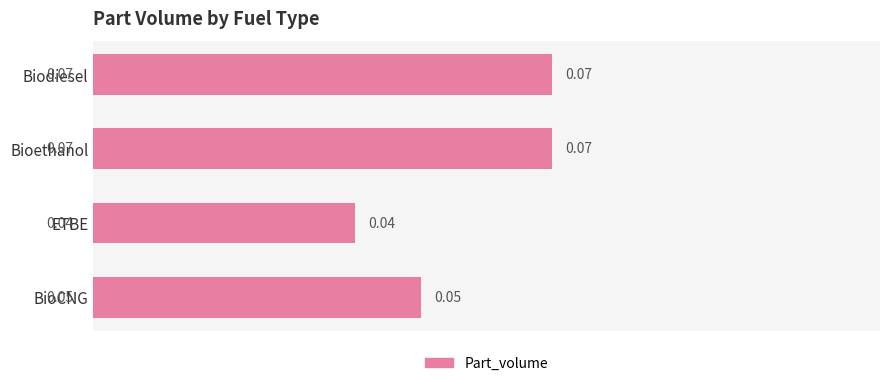

Which label corresponds to the smallest value in the chart?

ETBE